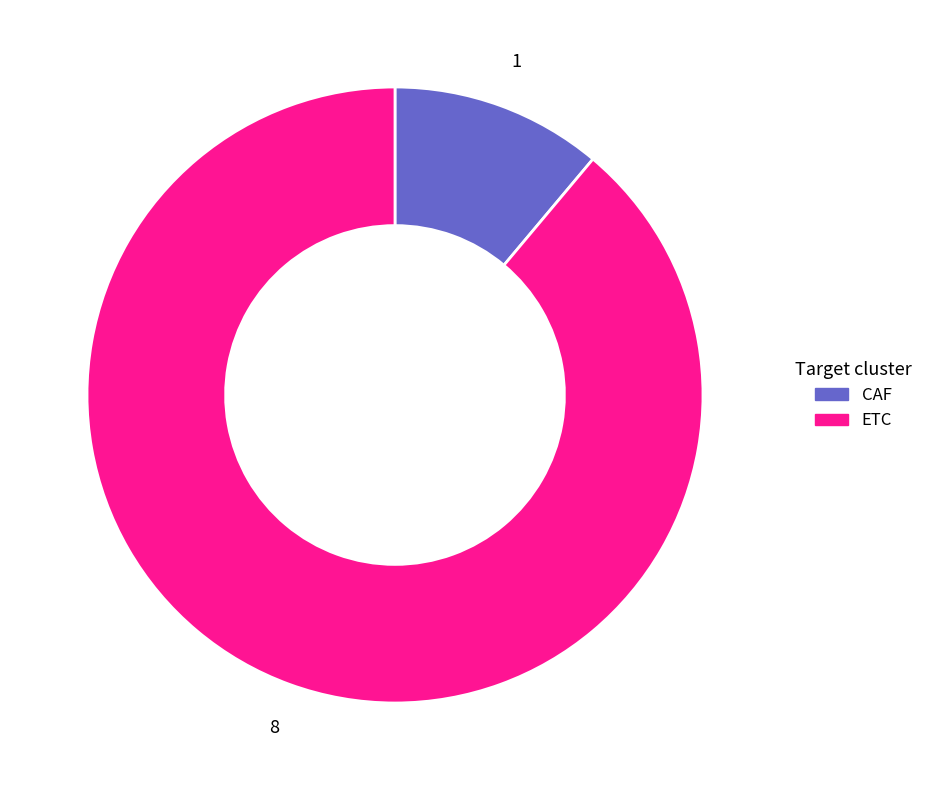

What is the largest slice in the pie chart?

ETC